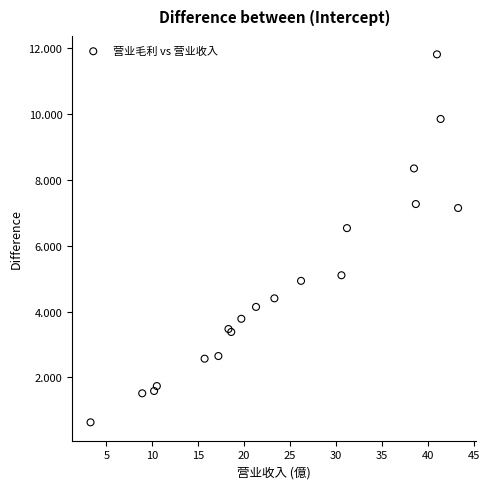

What Y value in the scatter plot is closest to 6?

6.5